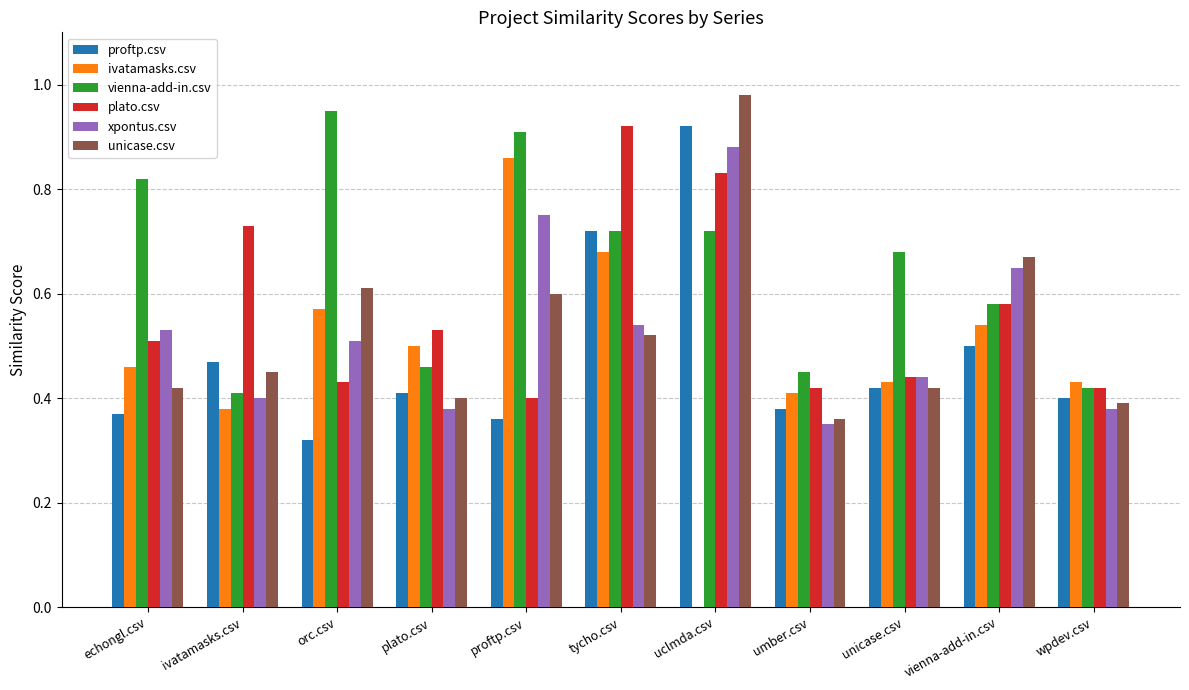

Which category has the highest value in the ivatamasks.csv series?

proftp.csv